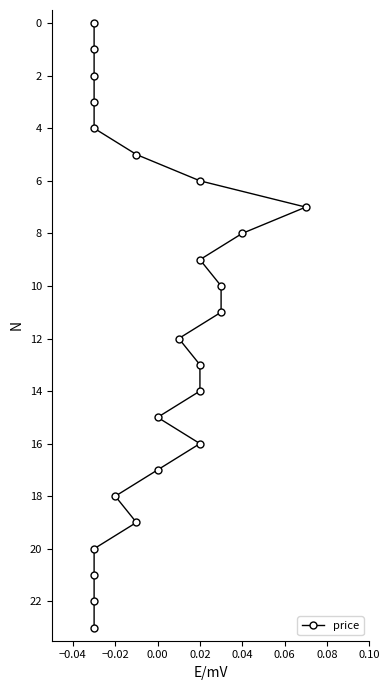

How many data points are less than 12?

12